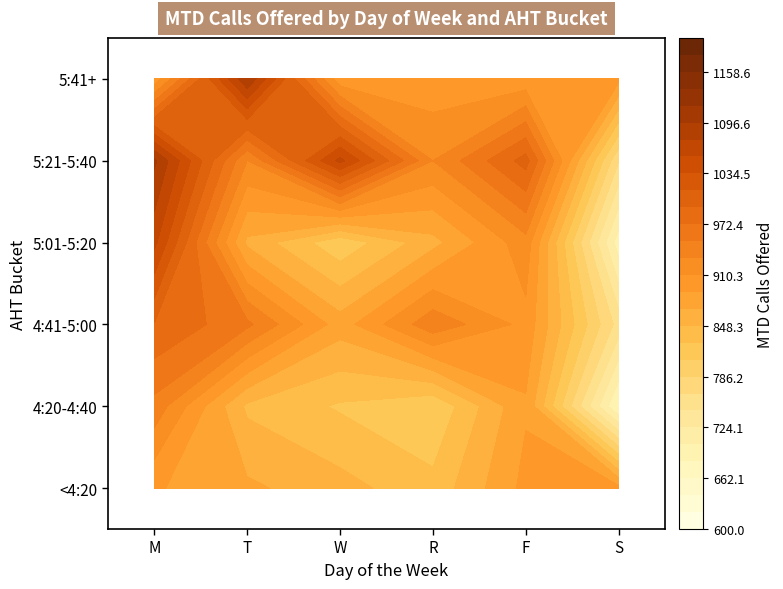

How many M values are between 856 and 992?

5